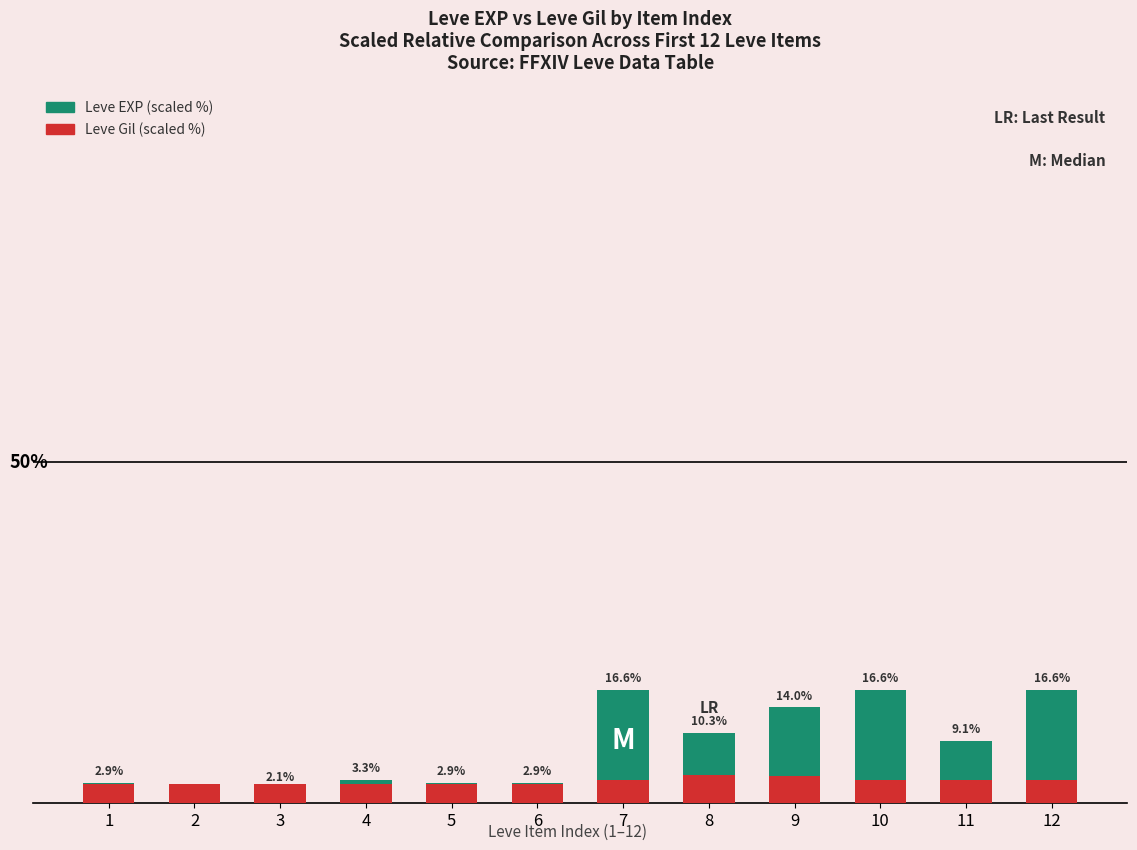

What is the value of the Leve Gil (scaled %) bar at the 7th from the left?

3.3